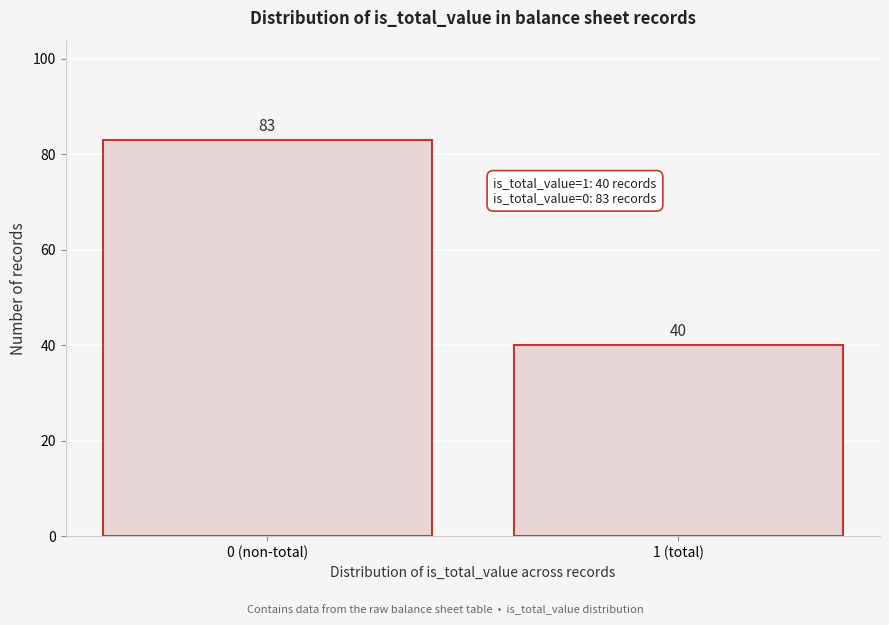

Reading left to right, extract all data points from this chart.

83	40